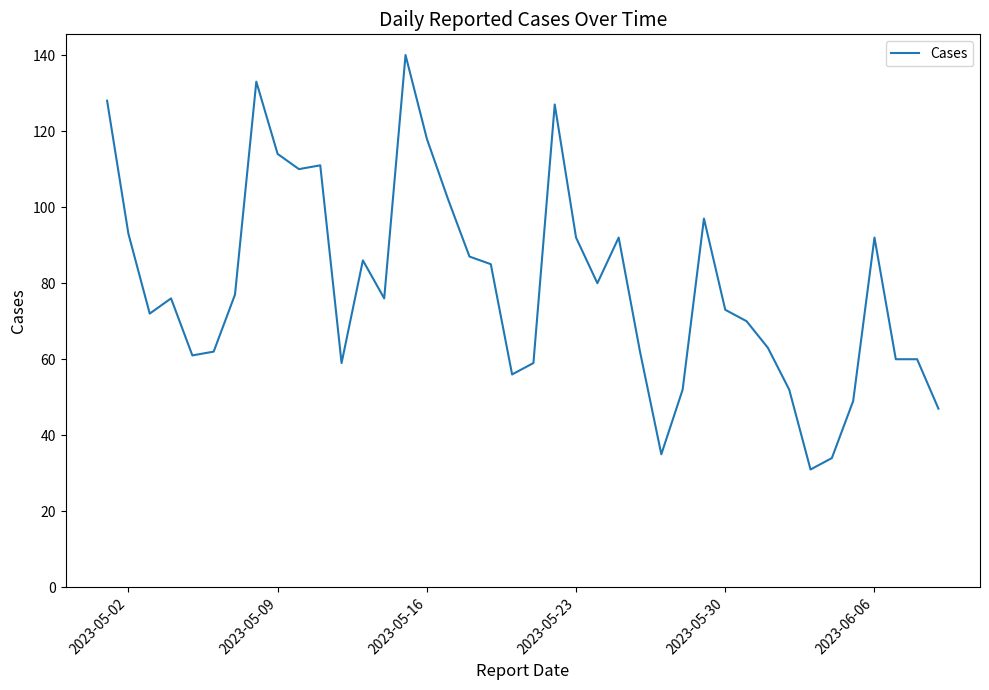

What is the difference between the maximum and minimum values?

109